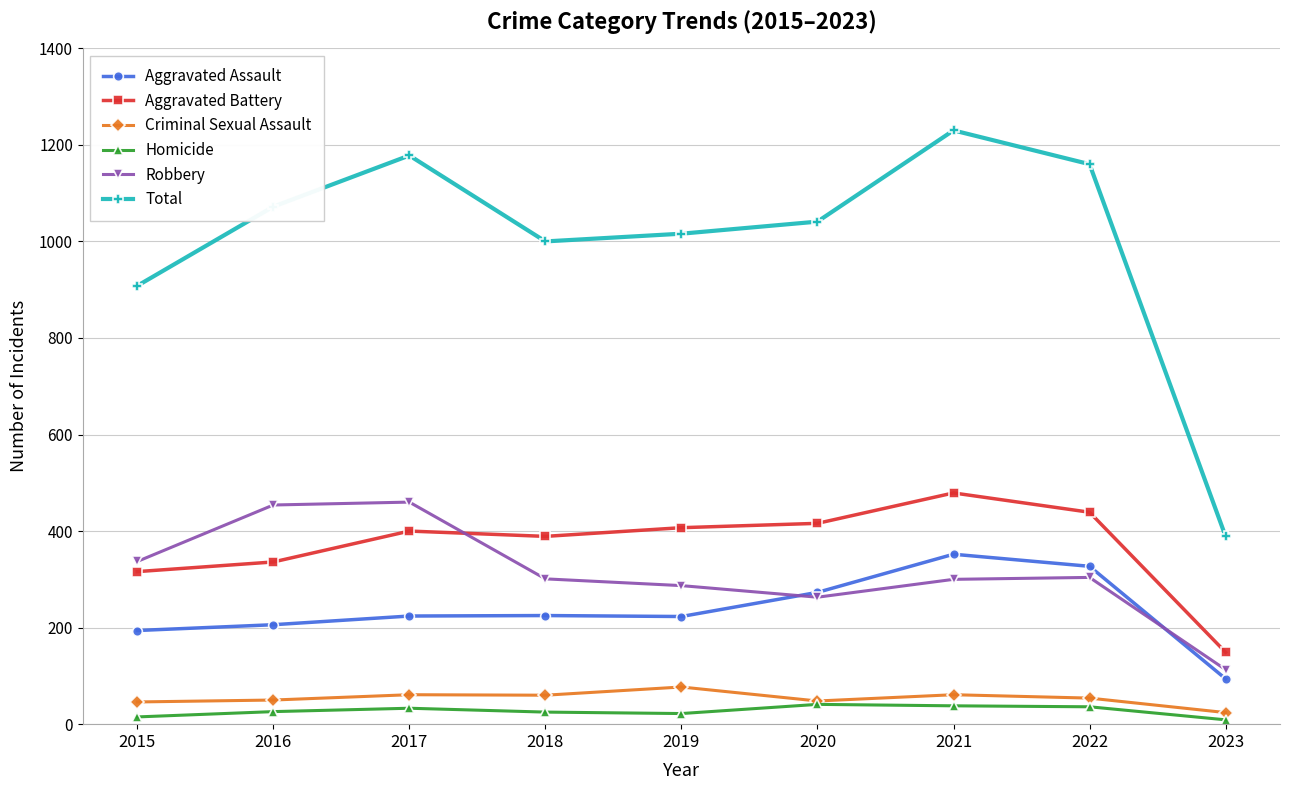

True or false: Total has a value of 389 at 2023.

True